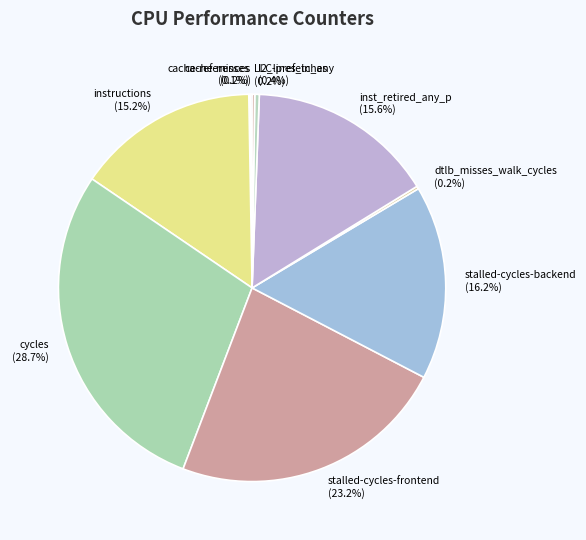

To the nearest percent, what portion does stalled-cycles-backend represent?

16%